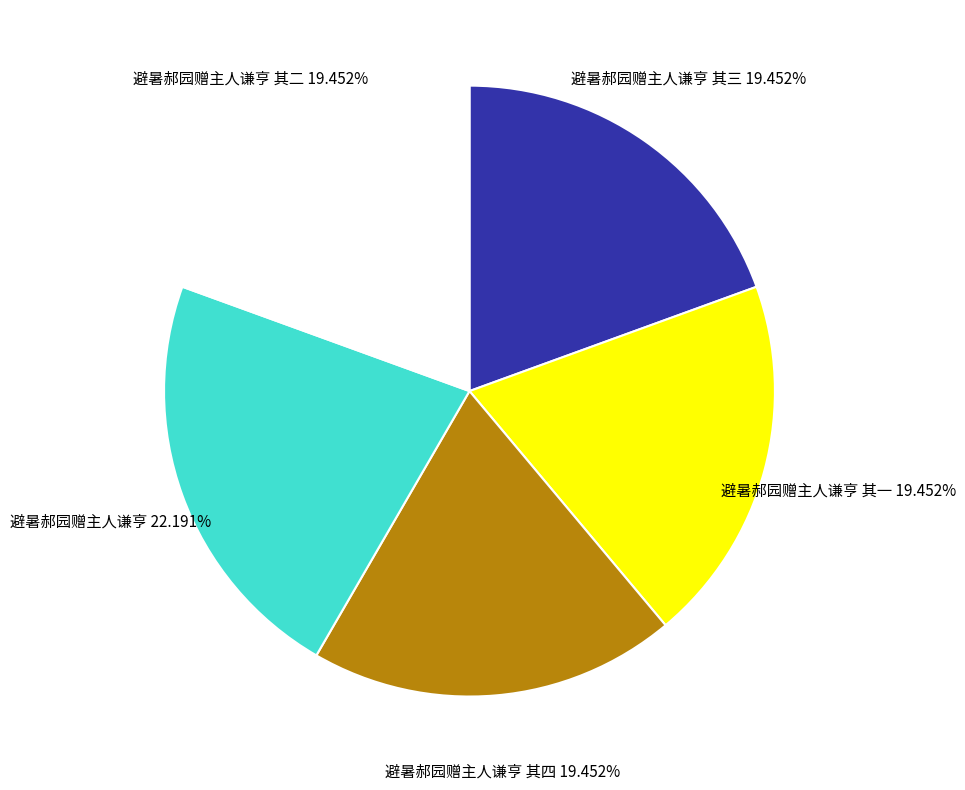

Is 避暑郝园赠主人谦亨 其二 the majority of the pie?

No